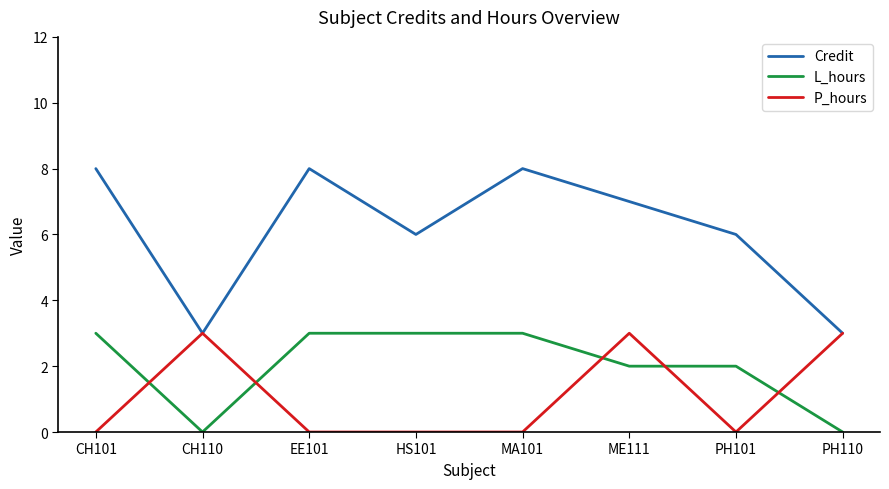

How many values in the L_hours series are below 3?

4